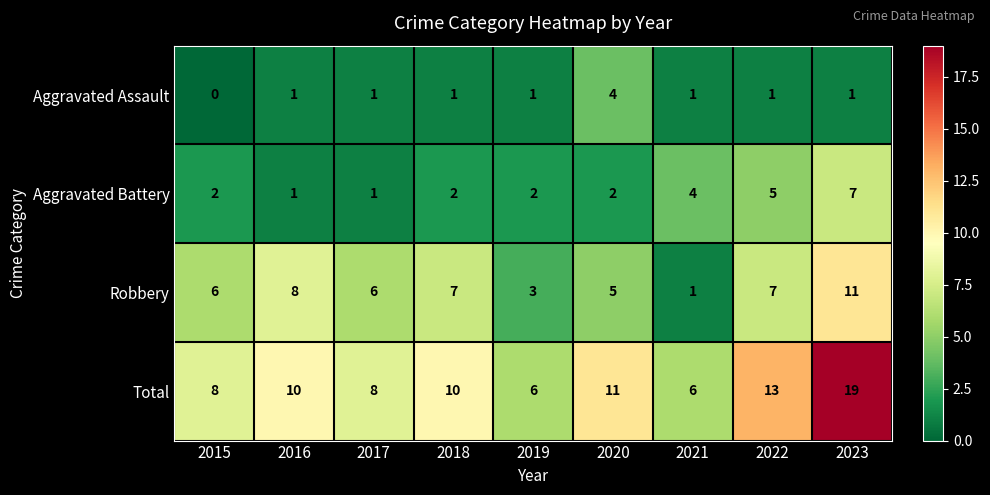

How many categories are shown in the chart?

9